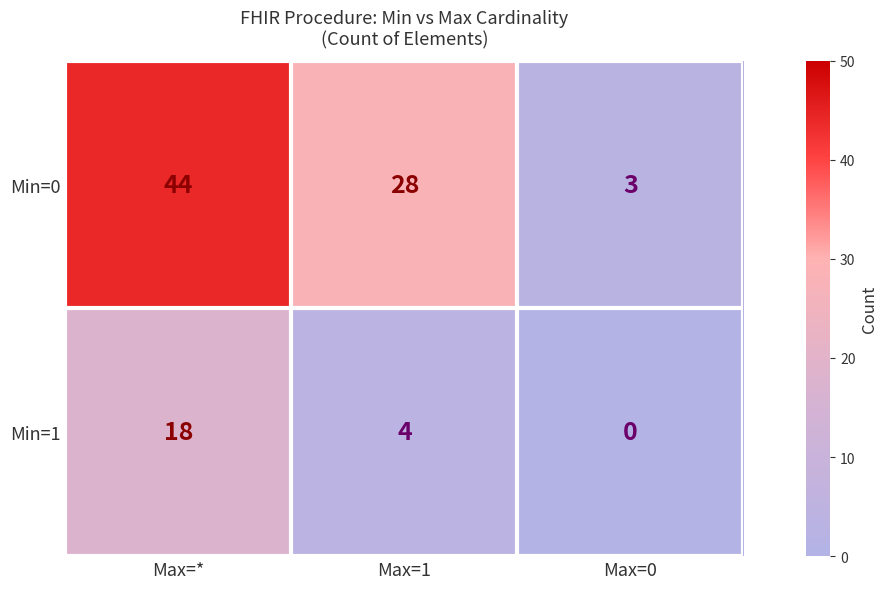

Count the number of categories in the chart.

3